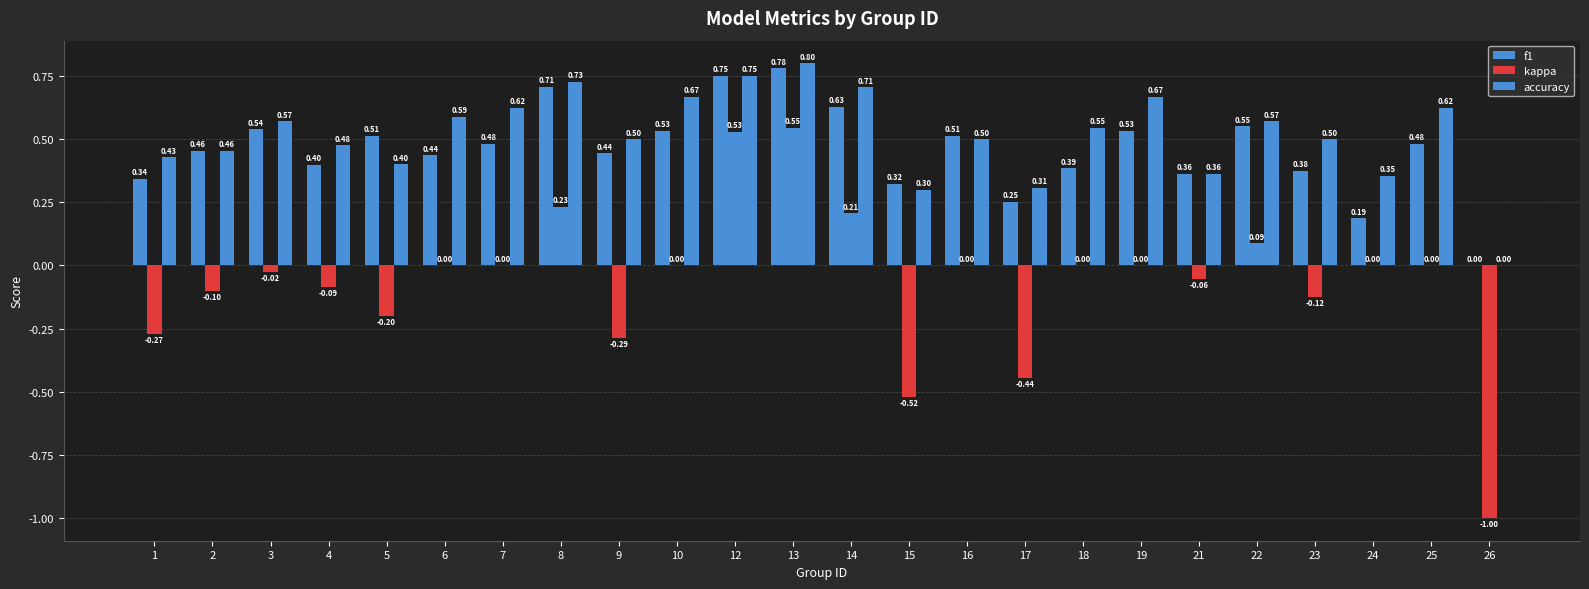

Are the bars horizontal?

No